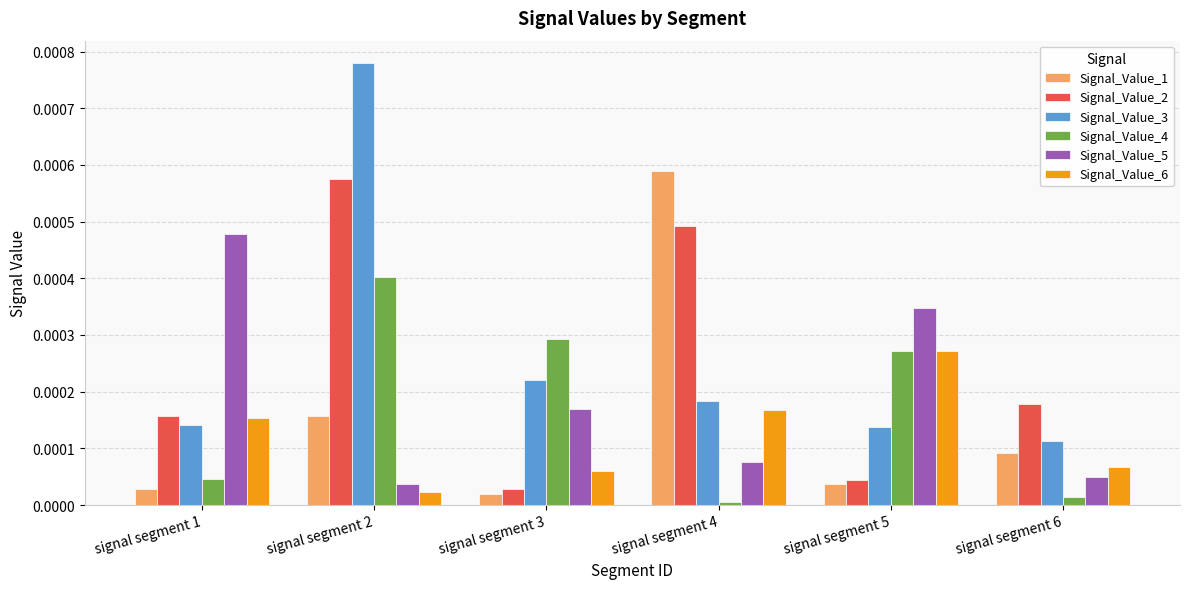

Which series has the largest range (max minus min)?

Signal_Value_3